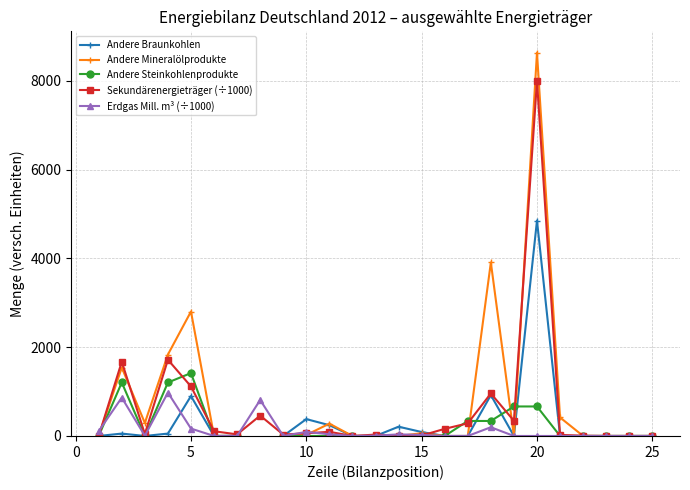

Which series has the largest total across all categories?

Andere Mineralölprodukte